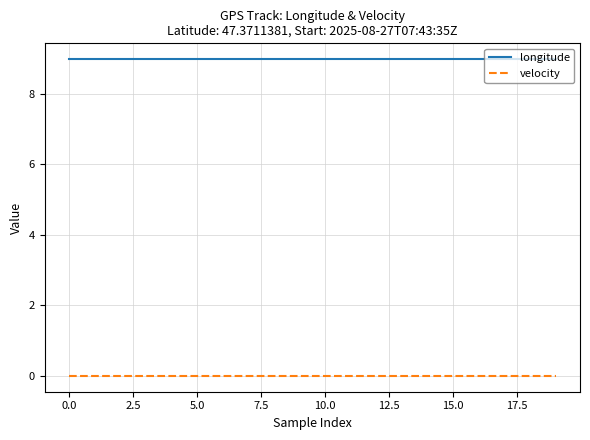

Does the chart have visible grid lines?

Yes